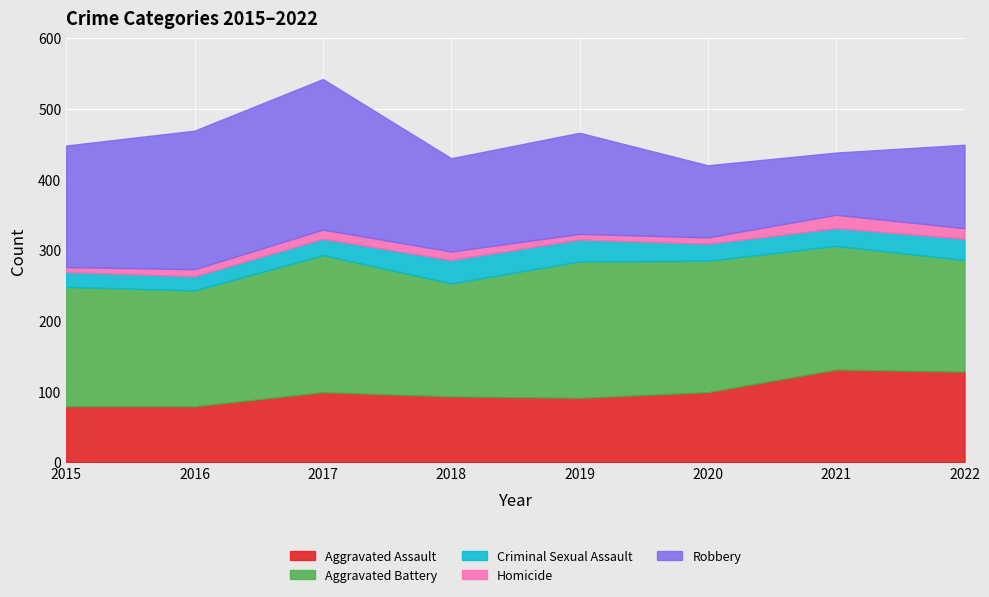

How many interior local valleys does the Criminal Sexual Assault series have?

2